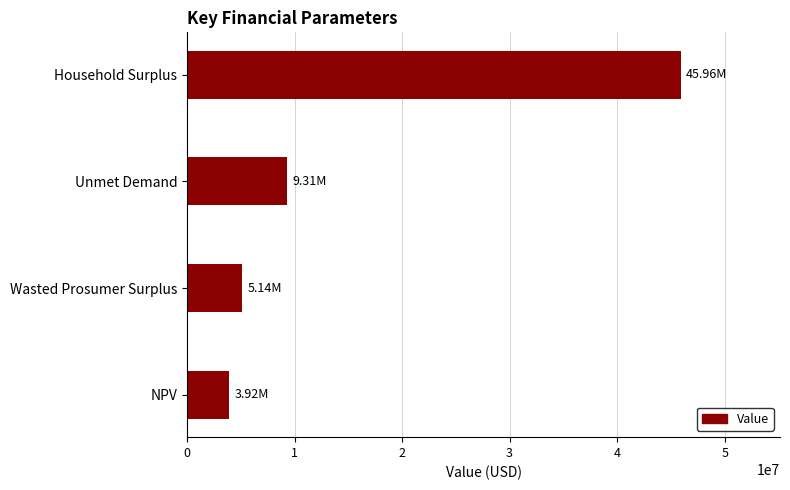

How many series are shown in this chart?

1